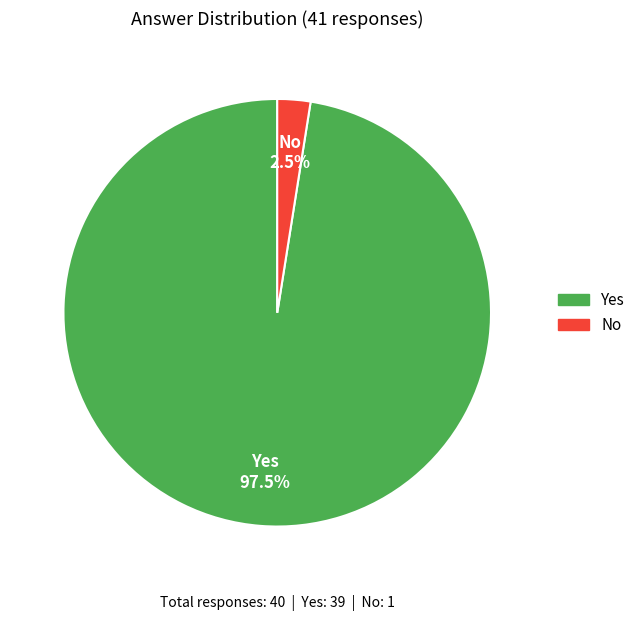

Which category has the biggest portion of the pie?

Yes